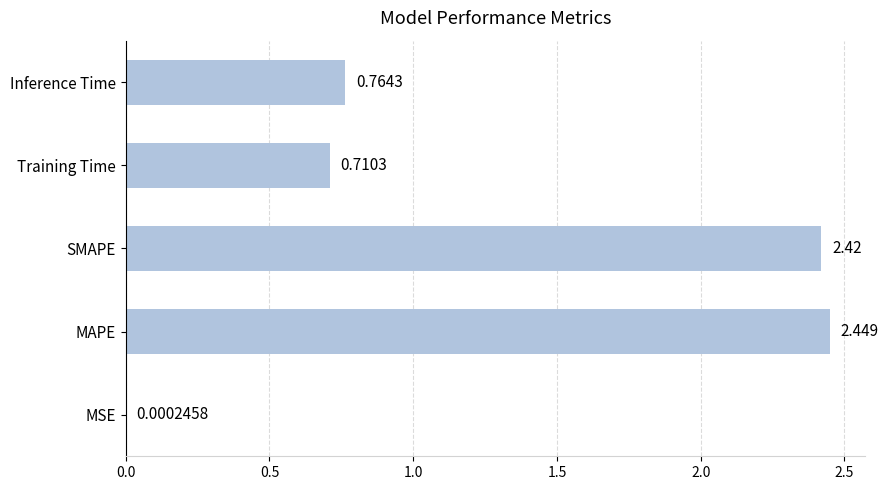

Which category has the highest value across all series?

MAPE